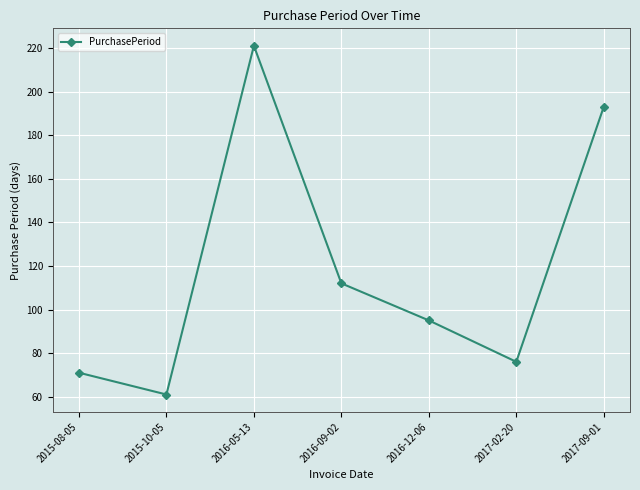

At which label is the value closest to 141?

2016-09-02